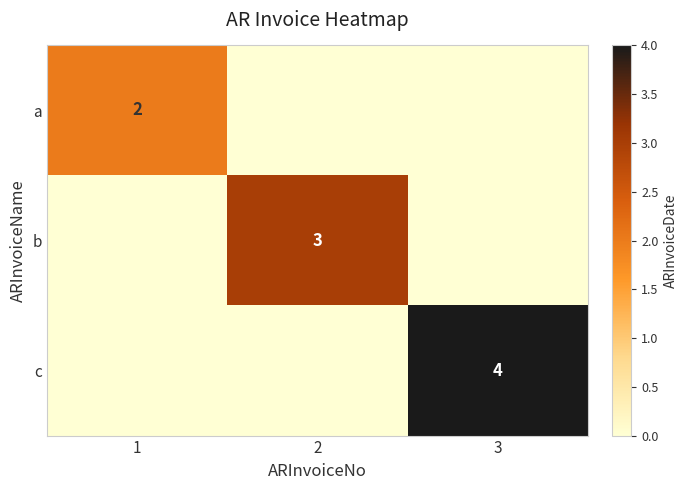

Is it true that c equals 4 at 3?

True